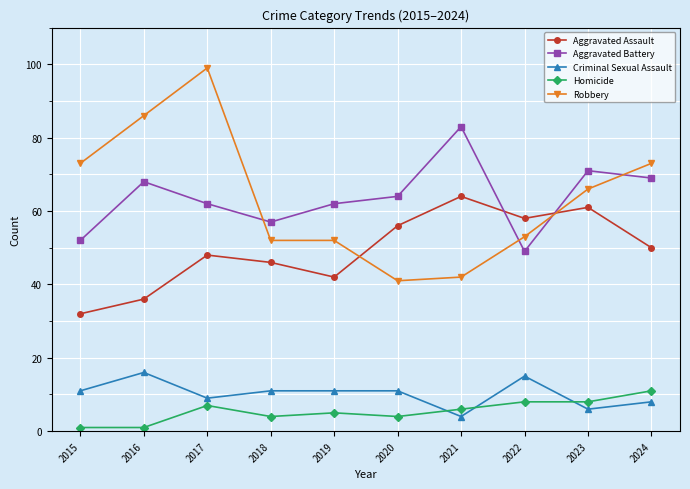

What is the value of the Criminal Sexual Assault point at the 9th from the left?

6